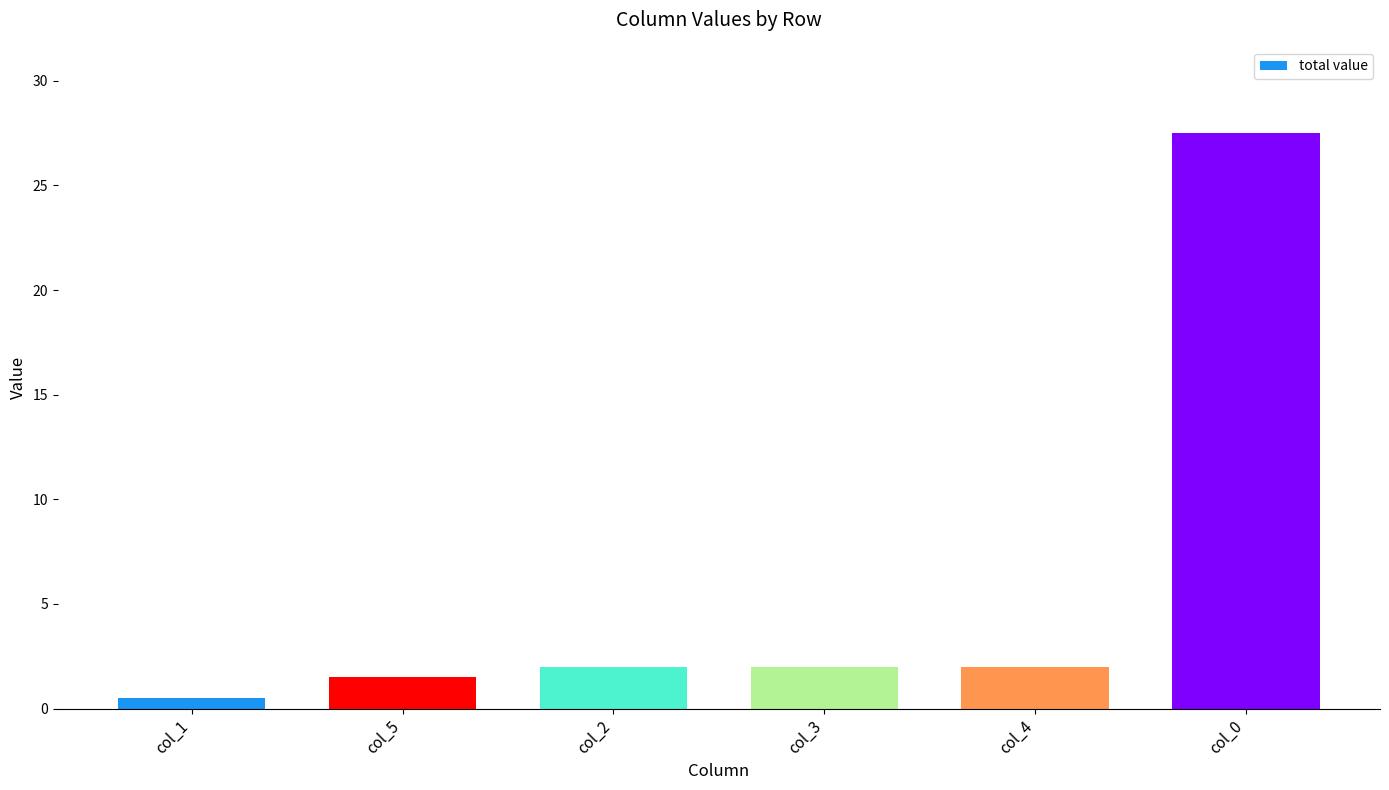

What is the difference between the values at col_1 and col_5?

1.0